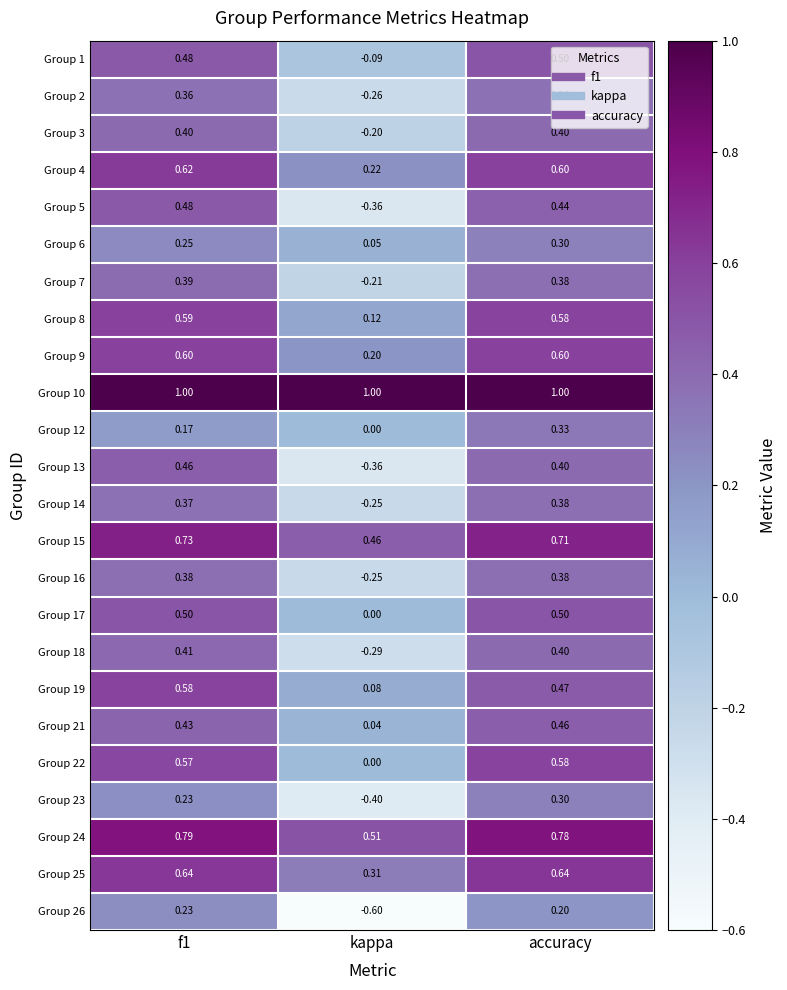

Is the value of Group 7 at f1 greater than the value of Group 22 at f1?

No